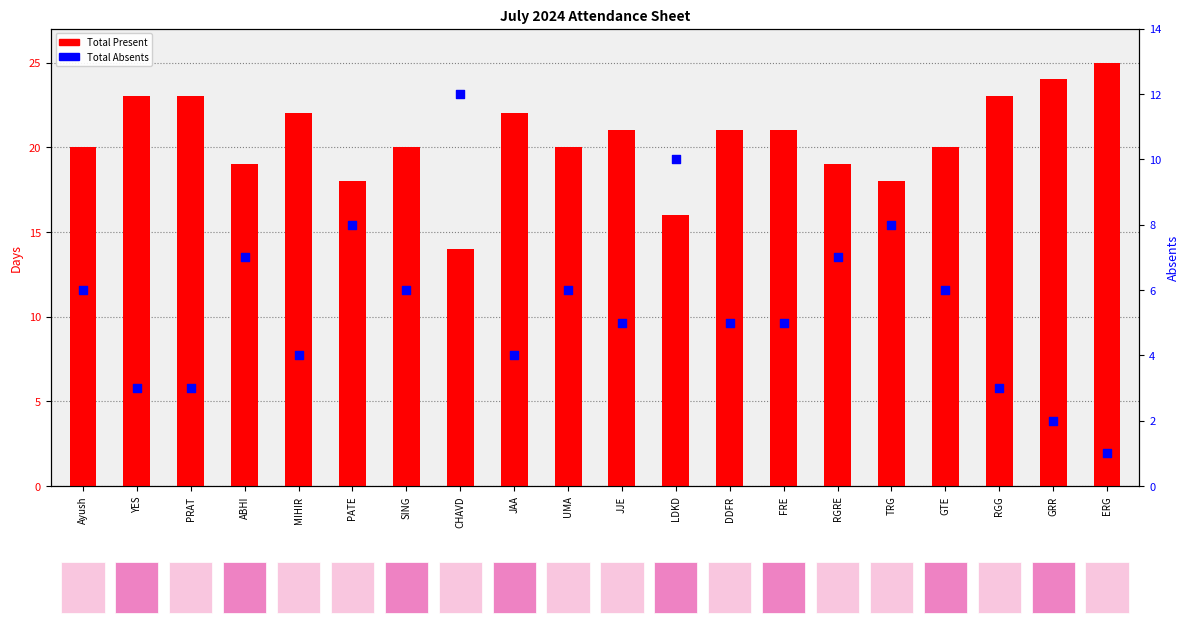

Which series has the widest spread of Y values?

Total Present